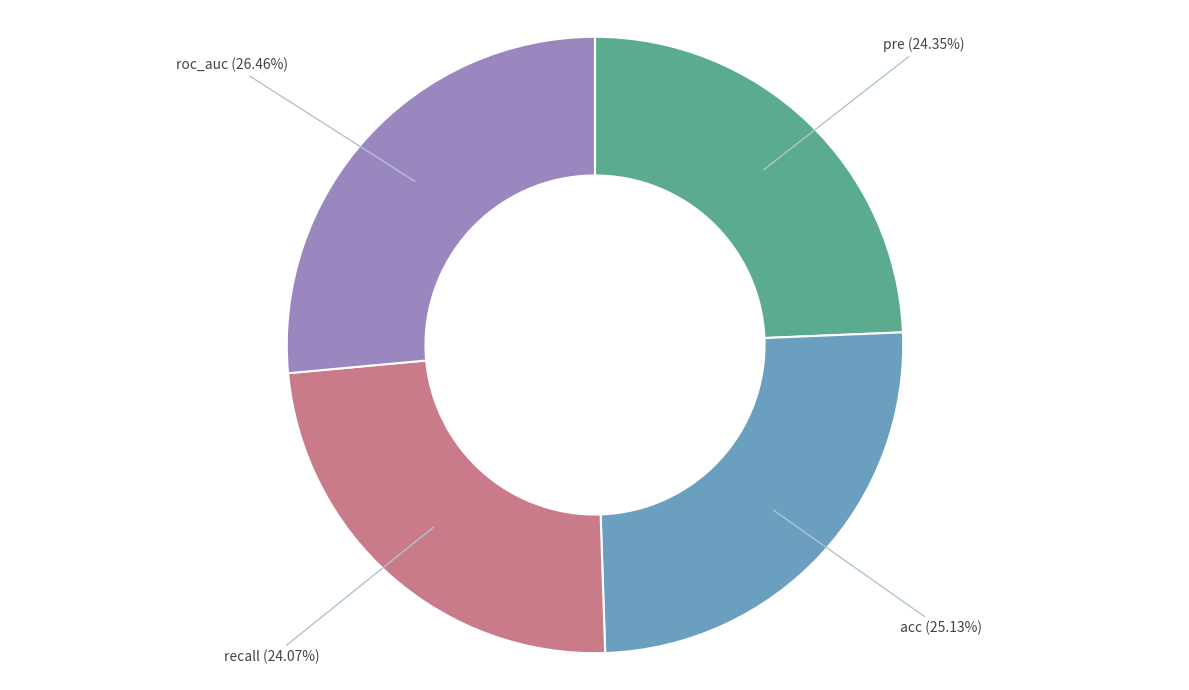

What portion of the pie excludes acc?

74.9%